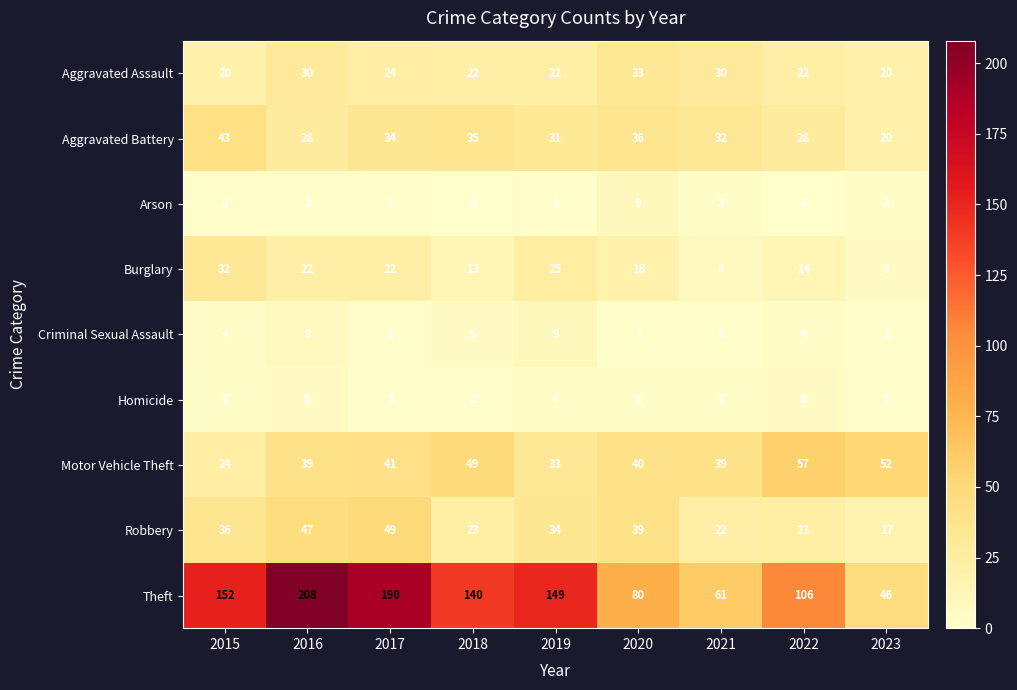

What is the difference between the second highest and minimum values in the Homicide series?

4